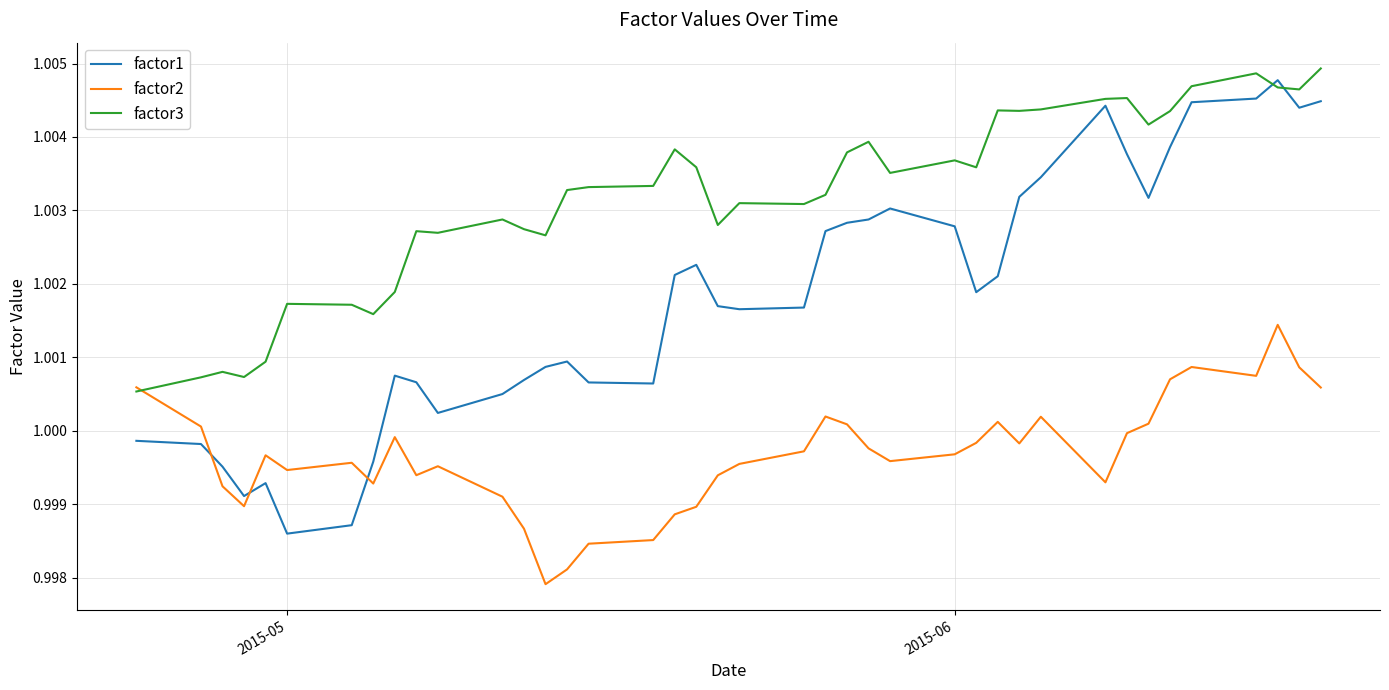

In factor1, how many points are lower than both neighbors (excluding endpoints)?

8